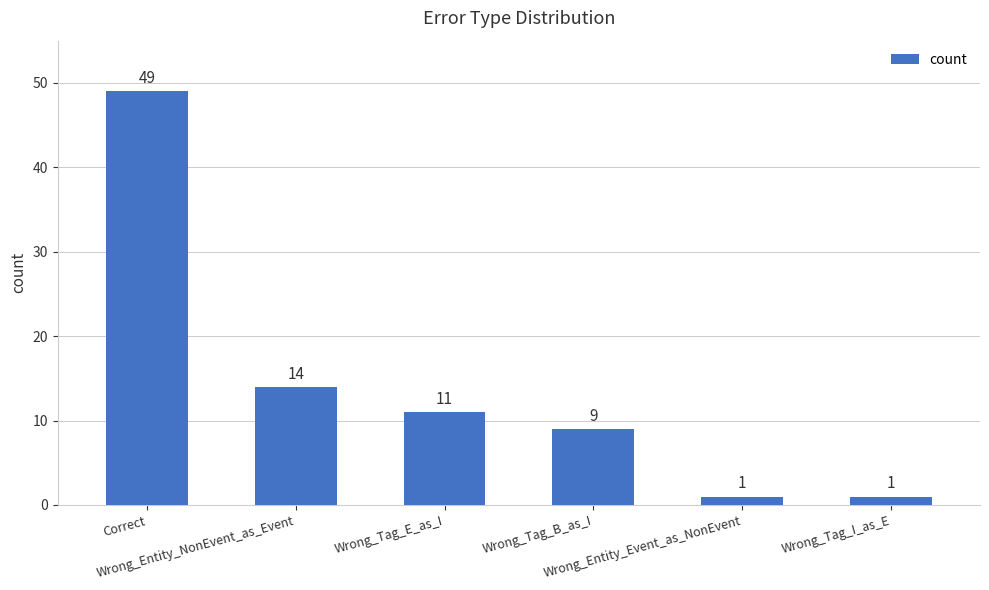

Reading left to right, transcribe all the data shown in this chart.

Correct=49	Wrong_Entity_NonEvent_as_Event=14	Wrong_Tag_E_as_I=11	Wrong_Tag_B_as_I=9	Wrong_Entity_Event_as_NonEvent=1	Wrong_Tag_I_as_E=1